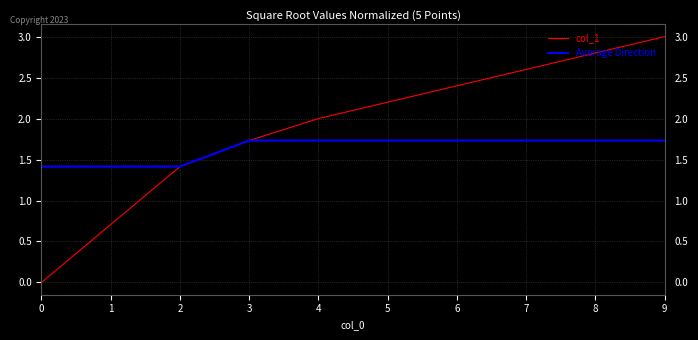

True or false: col_1 has a value of 2.0 at 0.

False